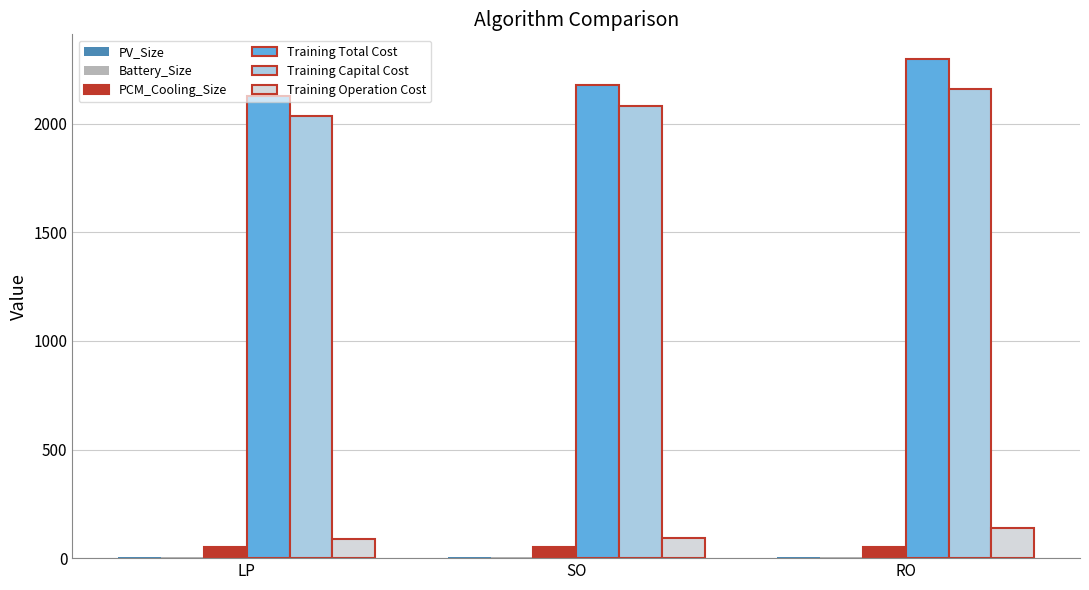

What is the total value across all series at SO?

4414.7